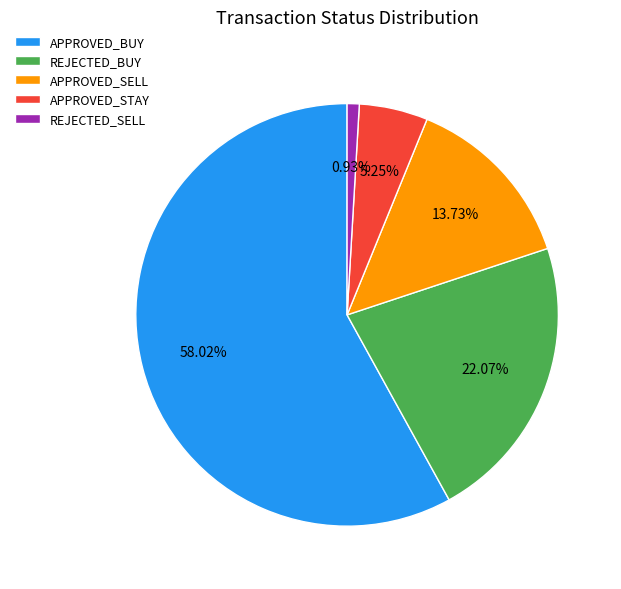

Is it true that REJECTED_BUY is 22% of the pie?

True